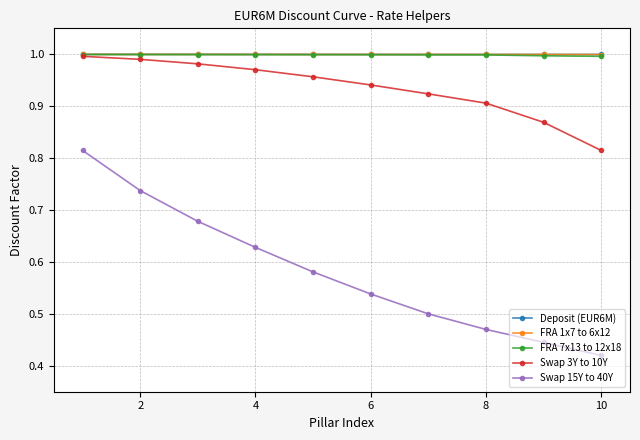

Count the Swap 15Y to 40Y values in the range 0 to 1.

10